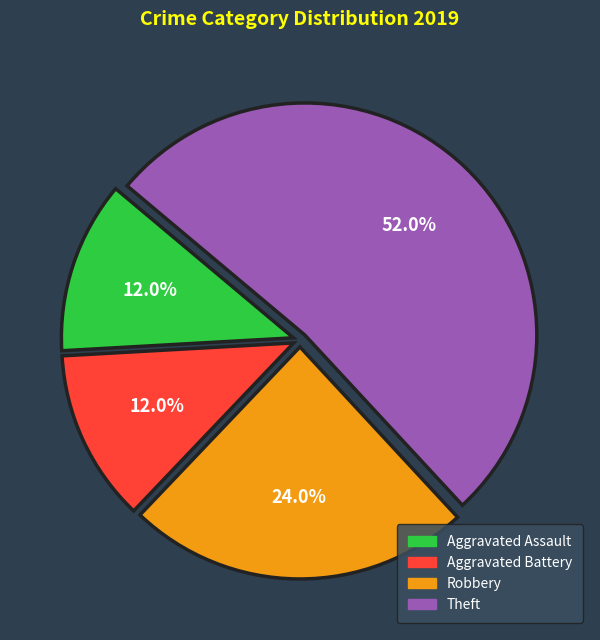

To the nearest percent, what is the average slice percentage?

25%